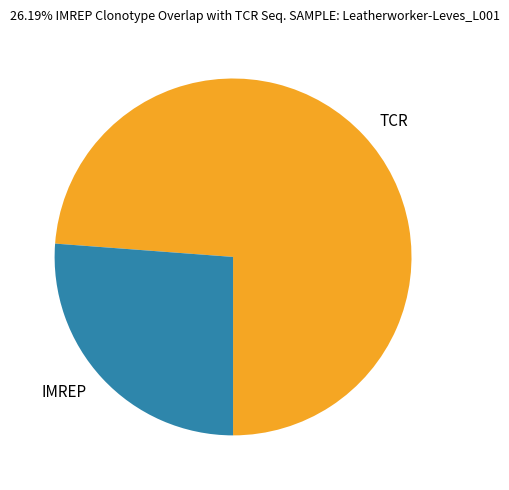

Which slice is the largest?

TCR